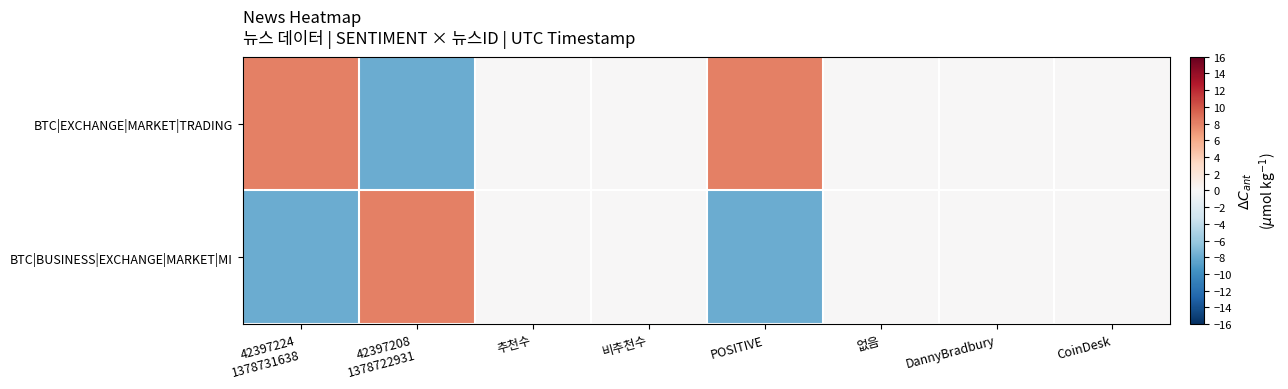

Reading left to right, list all the values displayed in this chart.

BTC|EXCHANGE|MARKET|TRADING: 42397224
1378731638=8	42397208
1378722931=-8	추천수=0	비추천수=0	POSITIVE=8	없음=0	DannyBradbury=0	CoinDesk=0
BTC|BUSINESS|EXCHANGE|MARKET|MI: 42397224
1378731638=-8	42397208
1378722931=8	추천수=0	비추천수=0	POSITIVE=-8	없음=0	DannyBradbury=0	CoinDesk=0